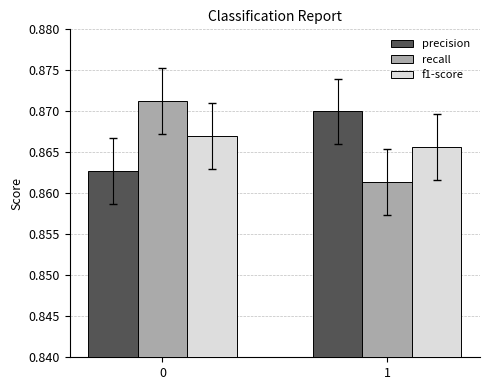

True or false: recall has a value of 0.3 at 1.

False